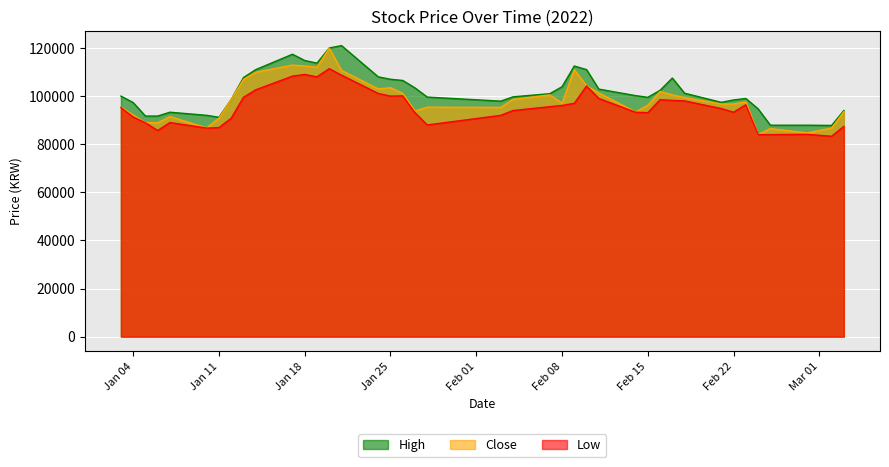

True or false: Low and Close intersect in this chart.

False